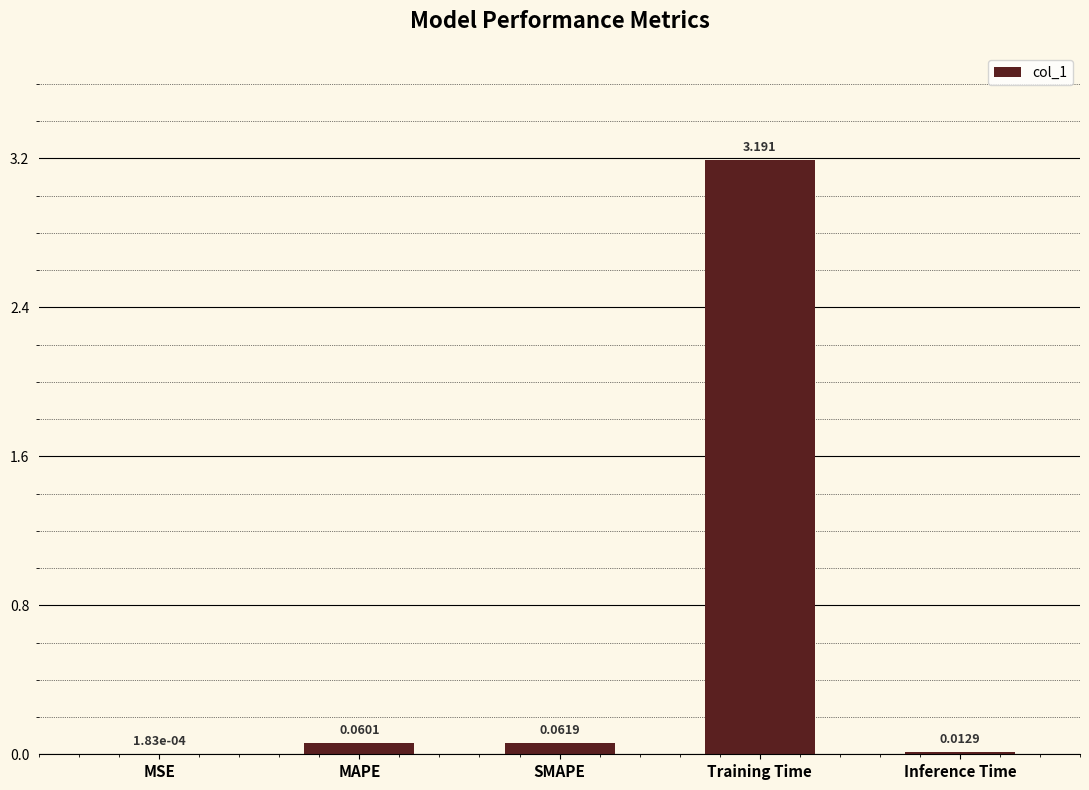

Which has a higher value, SMAPE or MAPE?

SMAPE